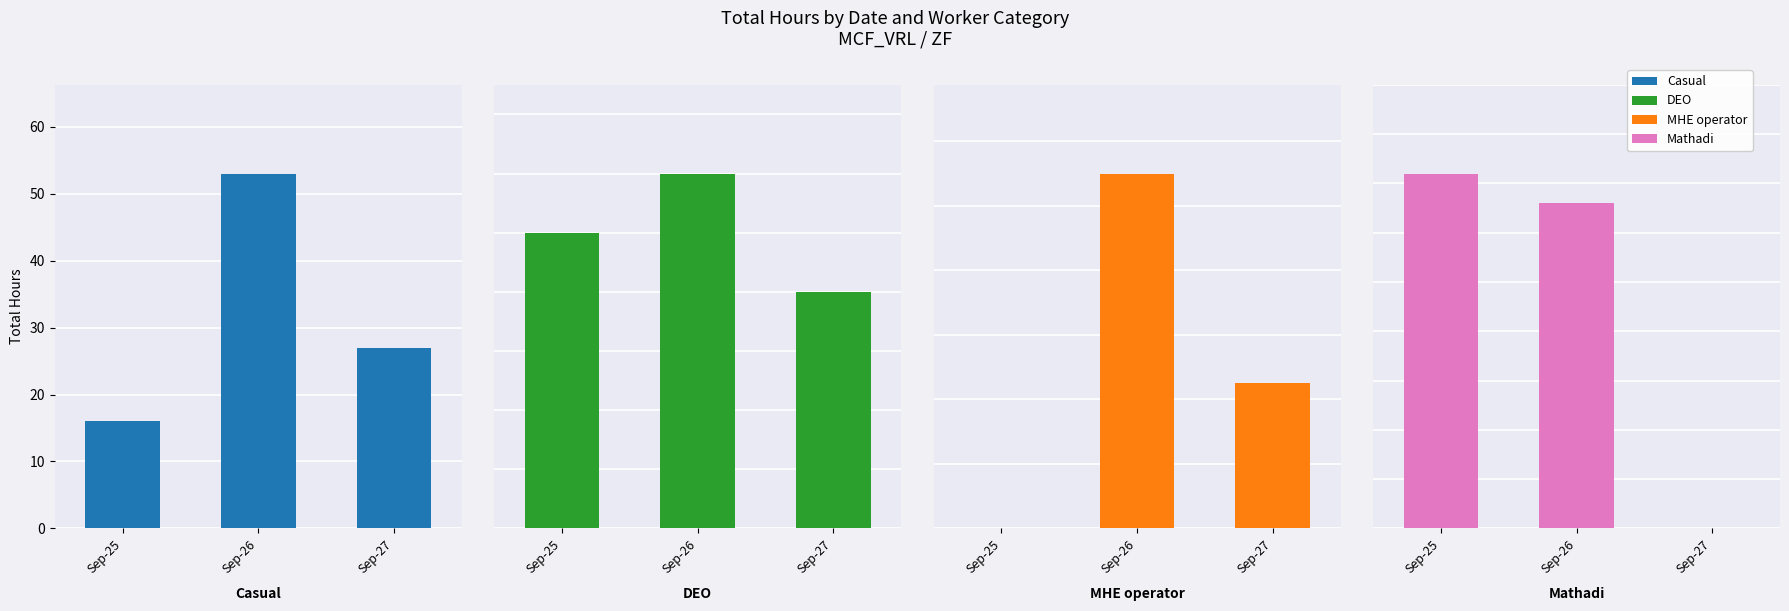

True or false: Casual has a value of 3.8 at Sep-25.

False